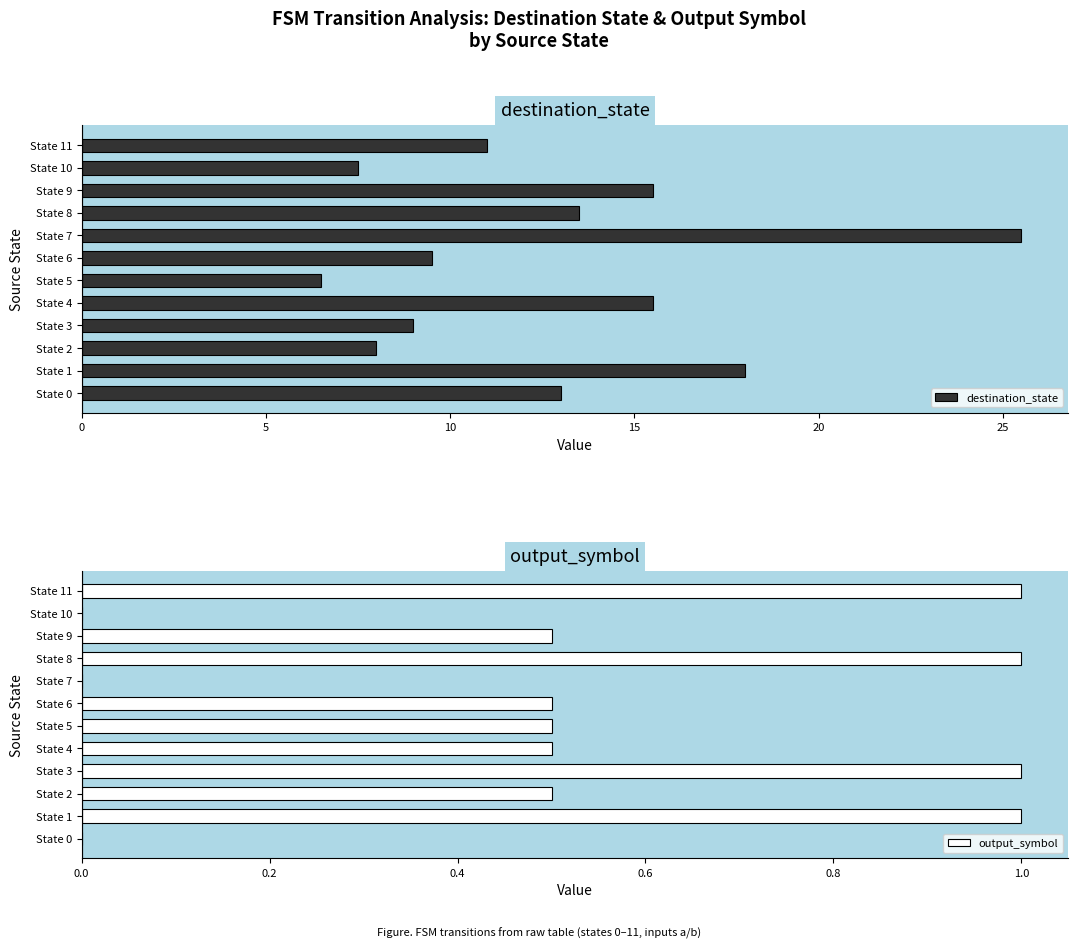

Reading left to right, transcribe all the data shown in this chart.

destination_state: 13.0	18.0	8.0	9.0	15.5	6.5	9.5	25.5	13.5	15.5	7.5	11.0
output_symbol: 0.0	1.0	0.5	1.0	0.5	0.5	0.5	0.0	1.0	0.5	0.0	1.0